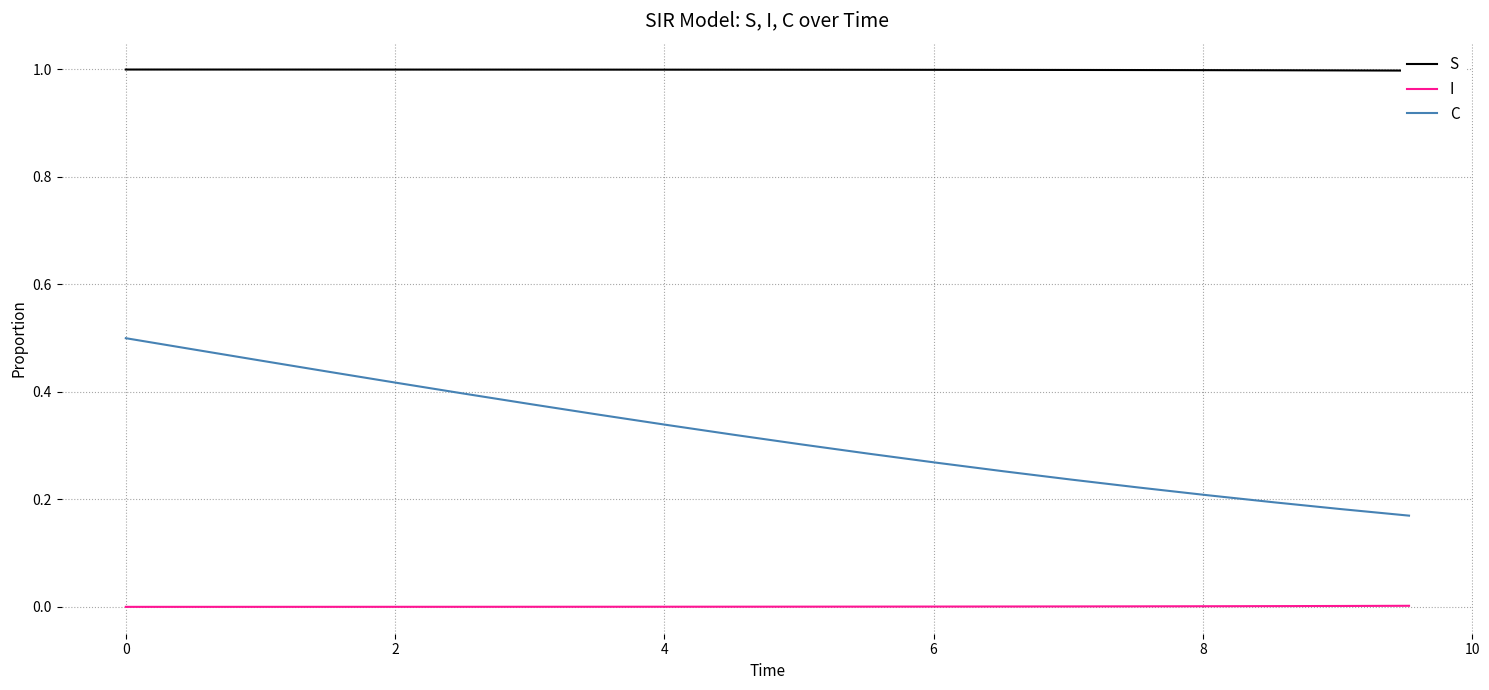

True or false: C and I cross at least once.

False